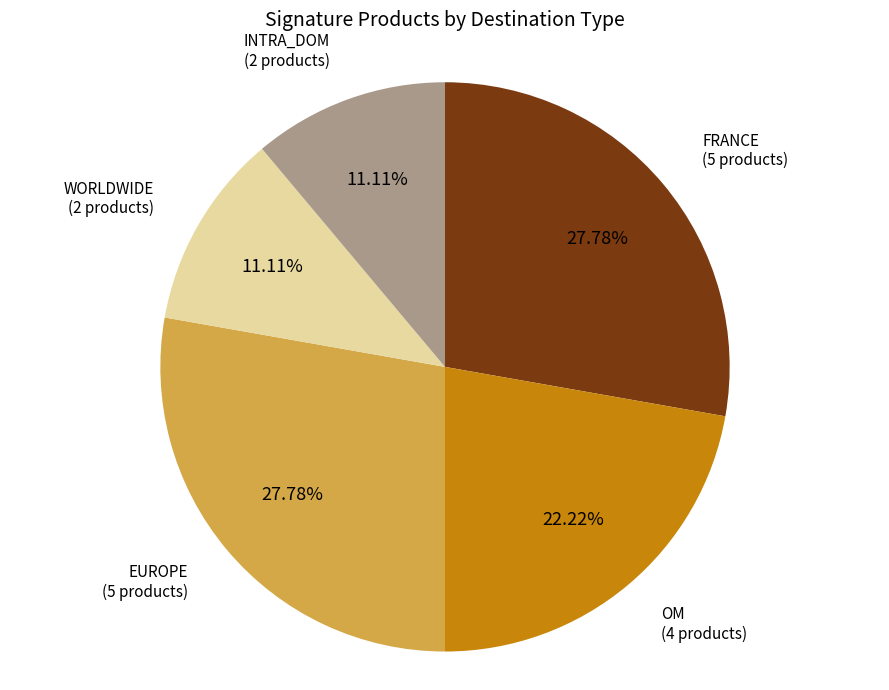

Is there a majority slice in this chart?

No